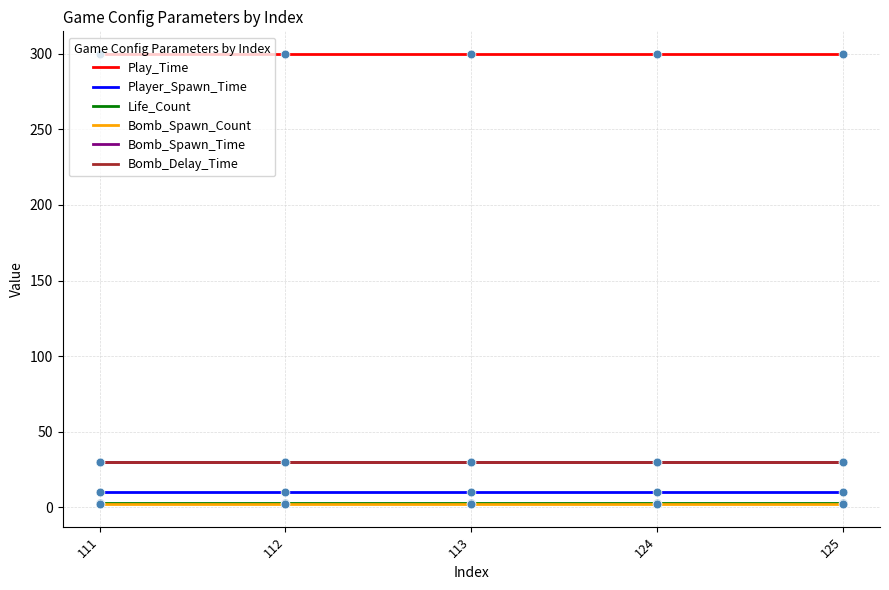

At which category is the sum across all series the highest?

111